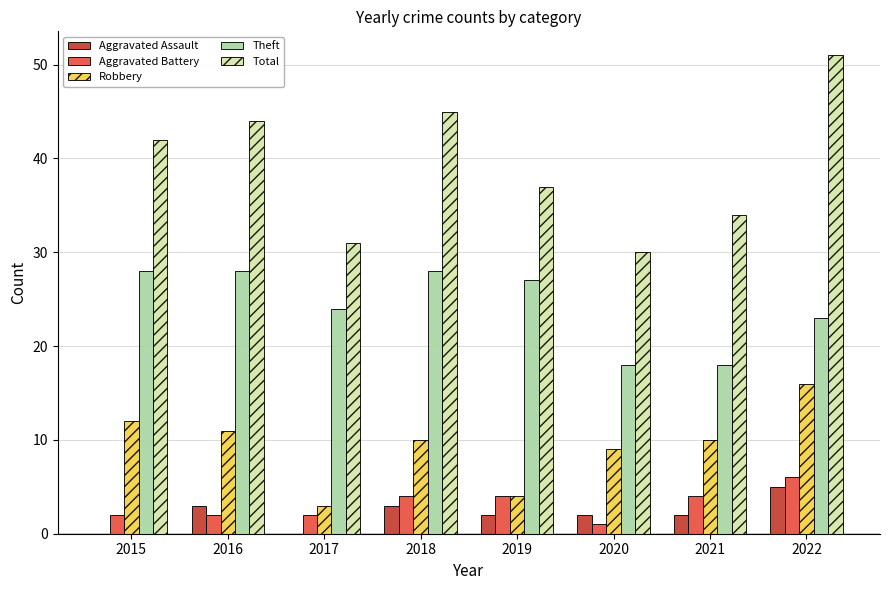

What value does the Aggravated Assault series have at 2018?

3